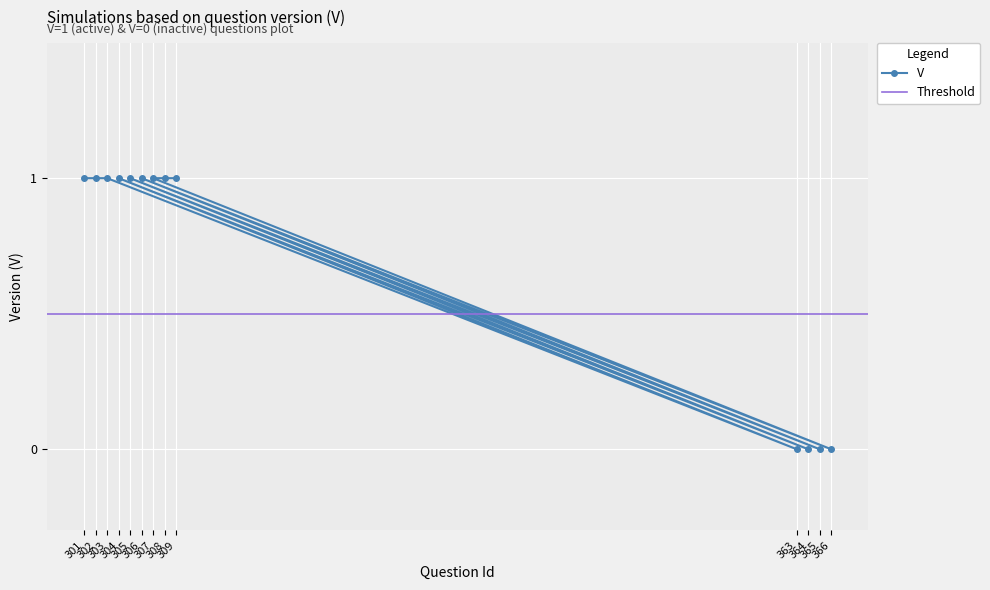

What is the value of the V point at the 9th from the left?

1